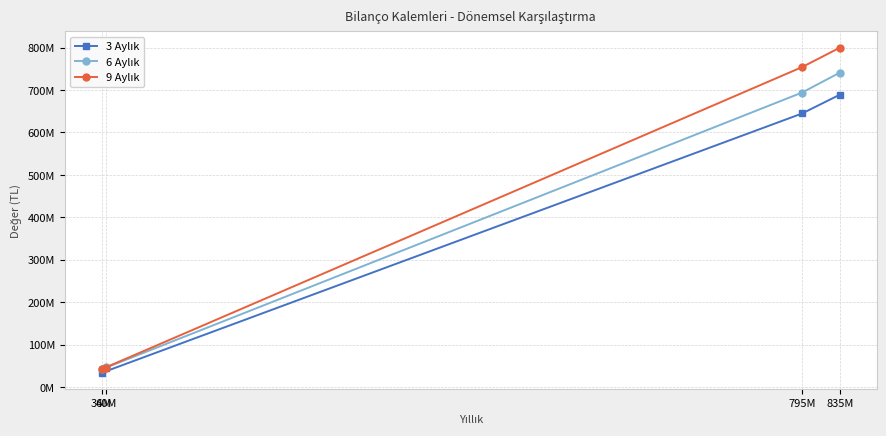

What is the lowest value of the 9 Aylık series?

42201339